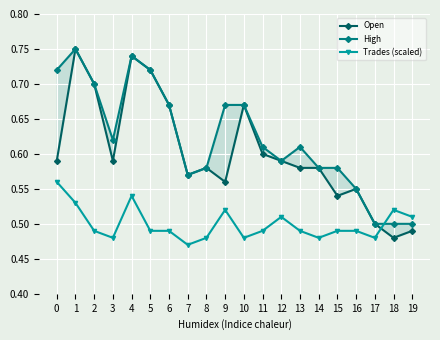

True or false: Trades (scaled) has a value of 0.2 at 13.

False